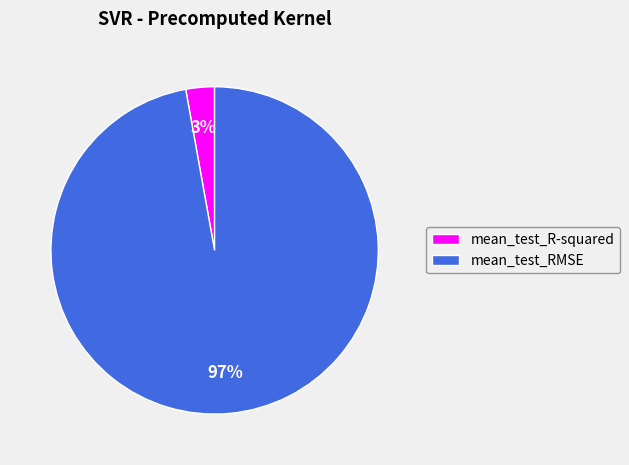

Rank the categories by value from lowest to highest.

mean_test_R-squared, mean_test_RMSE